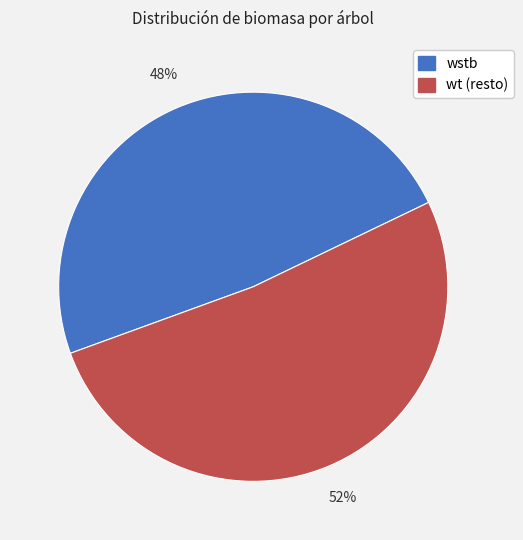

Is there a majority slice in this chart?

Yes